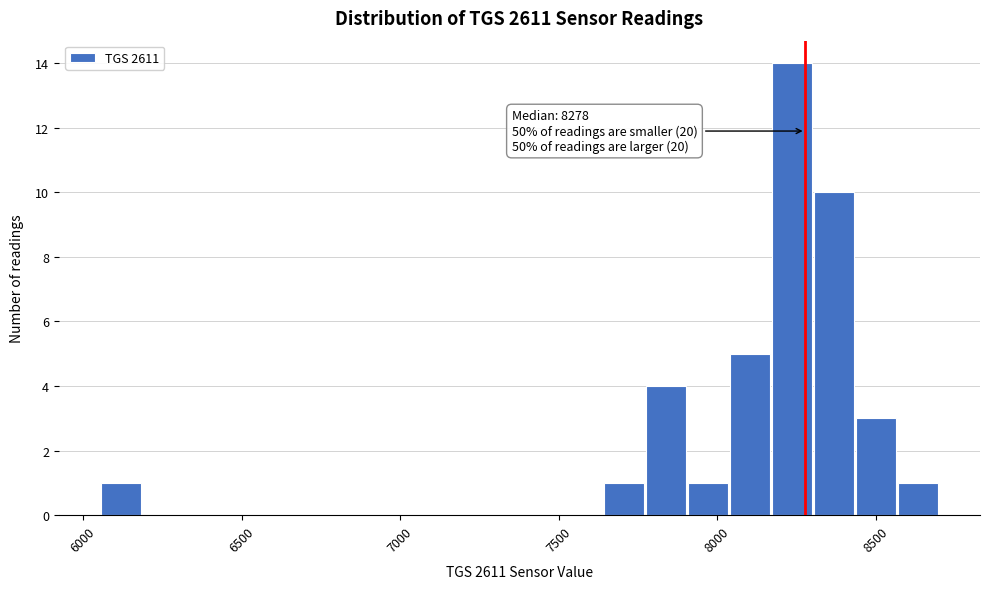

Read against the x-axis, roughly where is the centre of the tallest bar?

8250